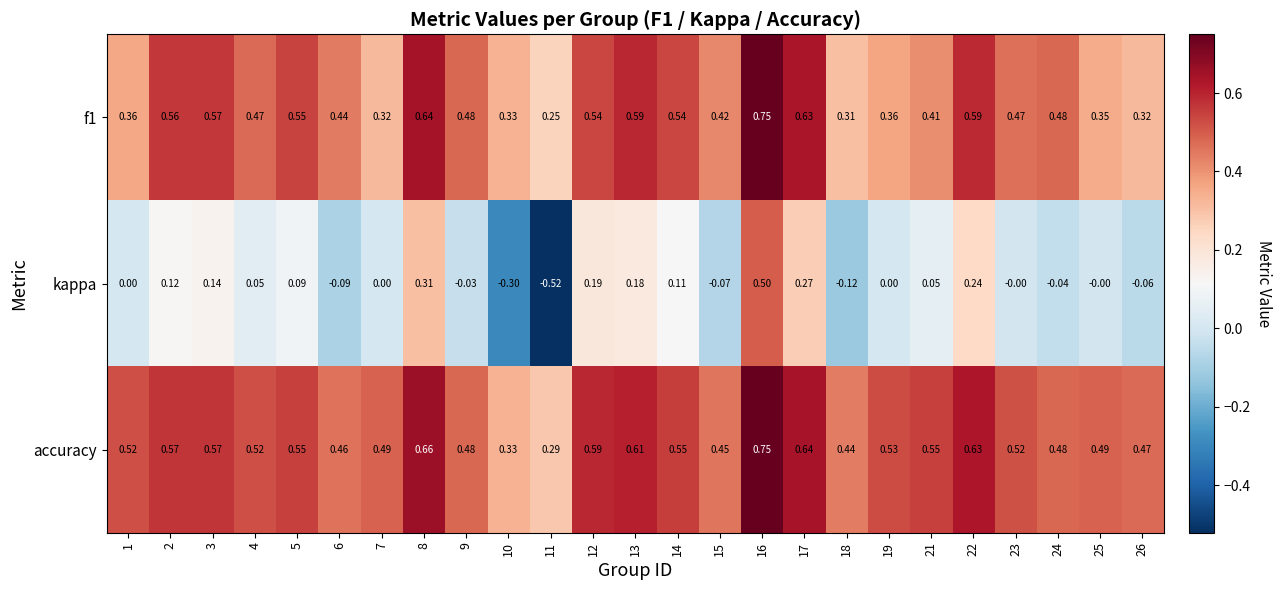

Which series has the widest spread of values?

kappa